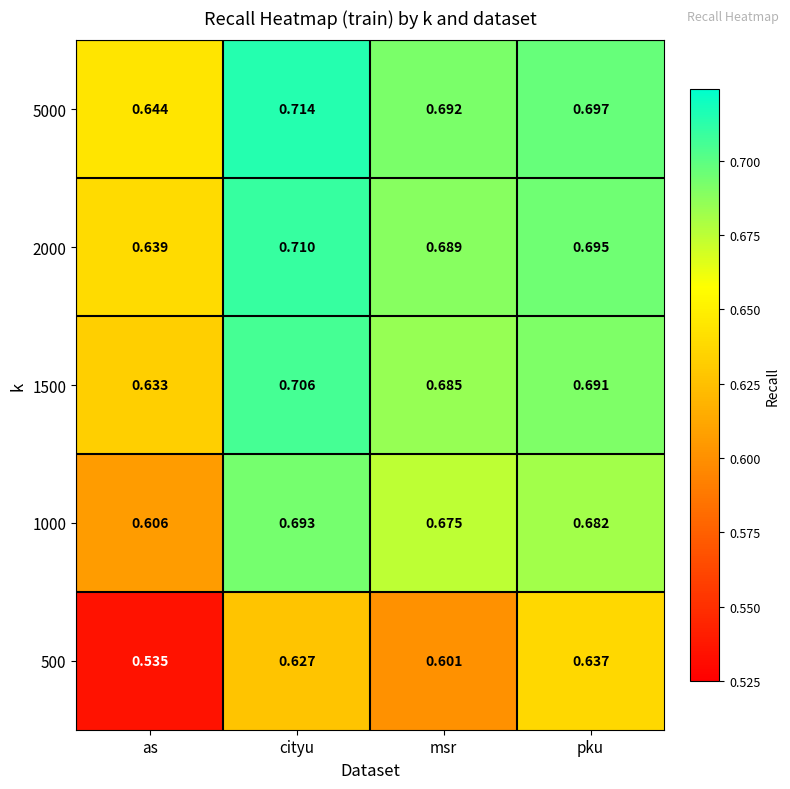

Where is 5000 nearest to the value 0?

as